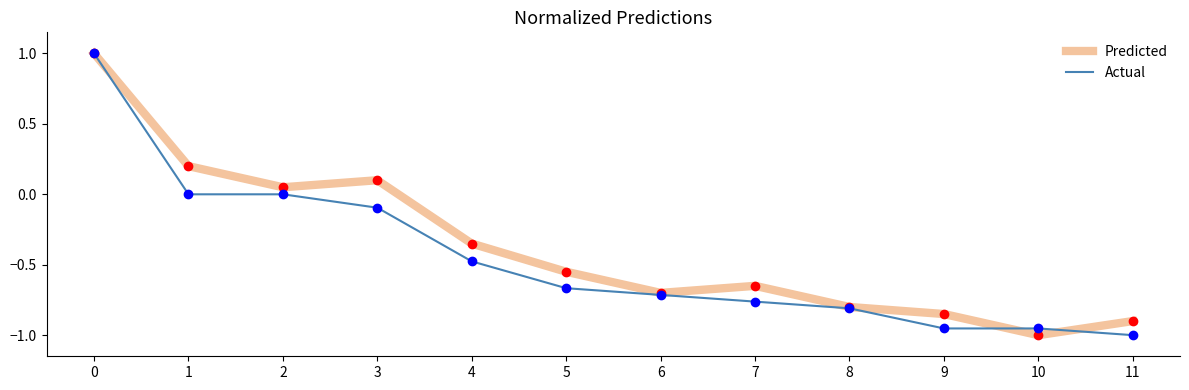

In Predicted, how many points are higher than both neighbors (excluding endpoints)?

2